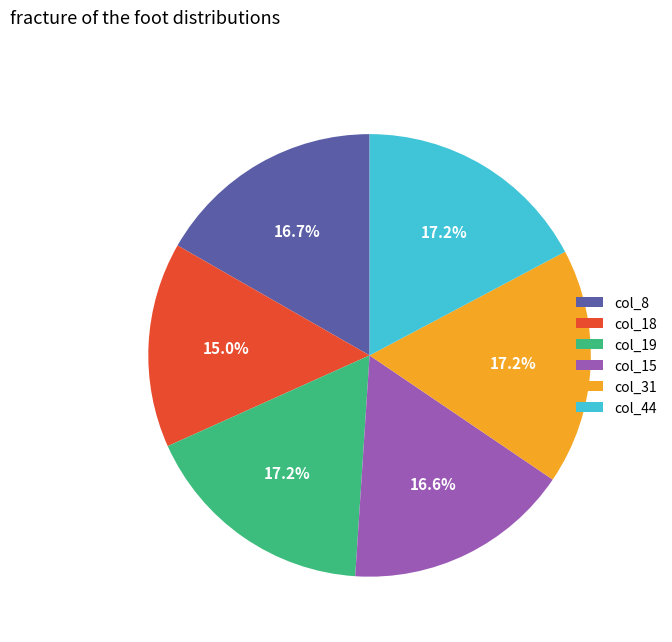

Count the number of slices in the pie.

6